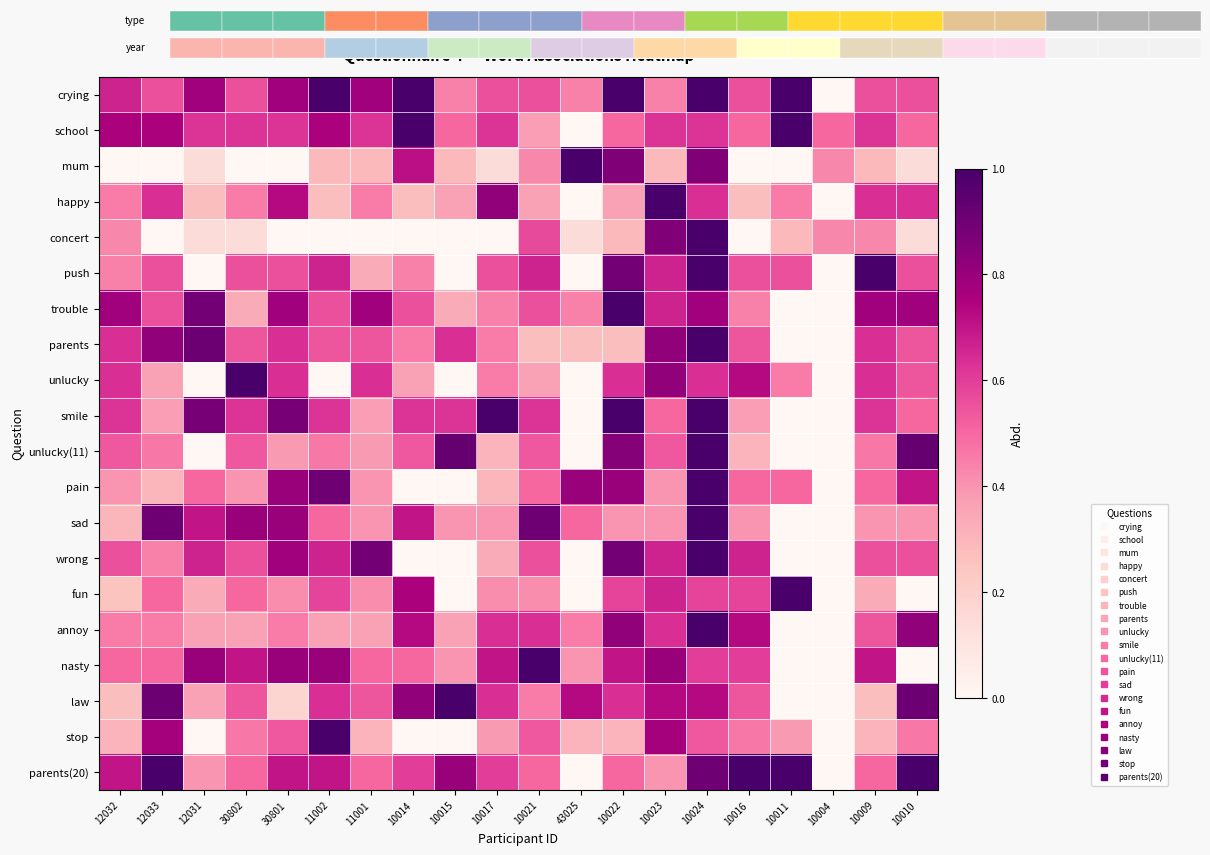

Rank the series at 10014 from lowest to highest value.

concert, pain, wrong, stop, happy, unlucky, push, parents, nasty, unlucky(11), trouble, parents(20), smile, sad, mum, annoy, fun, law, crying, school